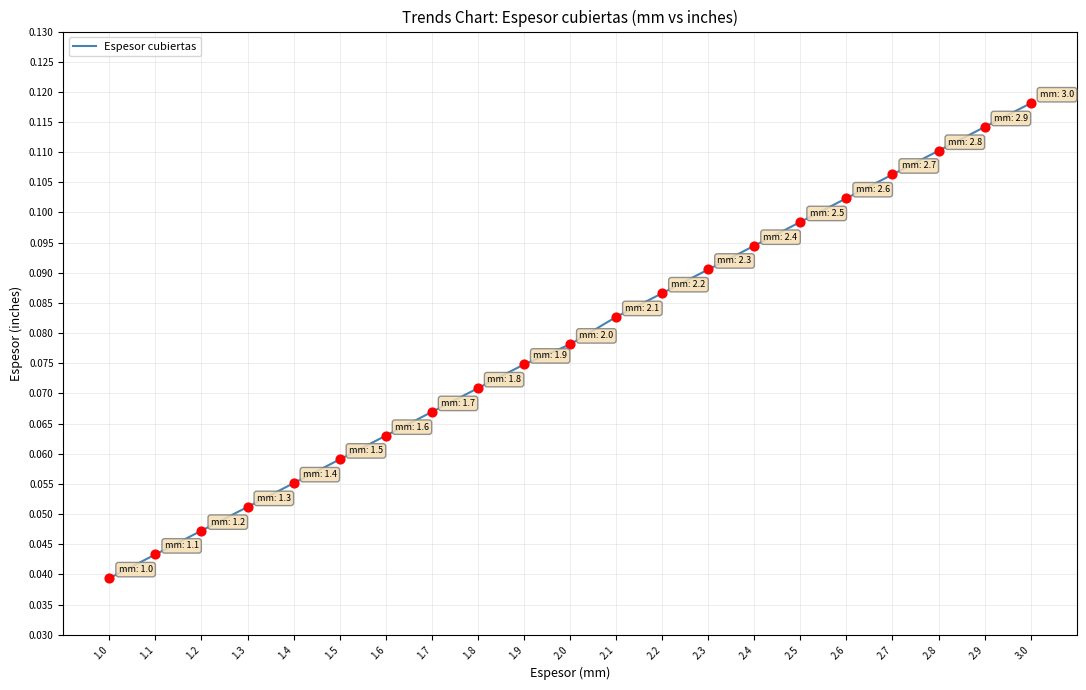

Which has a higher value, 1.0 or 1.5?

1.5